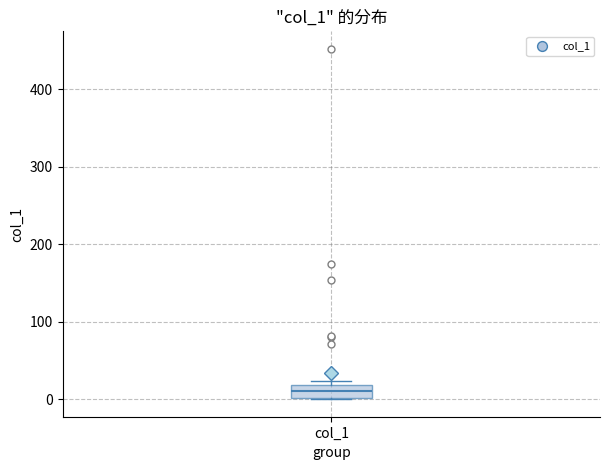

Read this box plot against the y-axis: the position of the median line, the range covered by the box, and the ends of both whiskers. The values are not printed on the chart, so give them approximately, as read against the axis.

median 10, box 0 to 20, whiskers 0 to 20 (just above the box's upper edge)